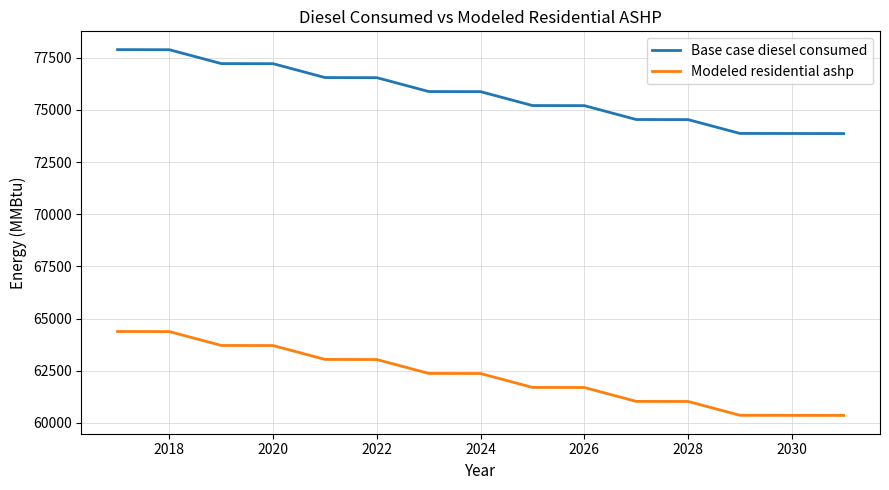

Rank the series by their average value, from lowest to highest.

Modeled residential ashp, Base case diesel consumed